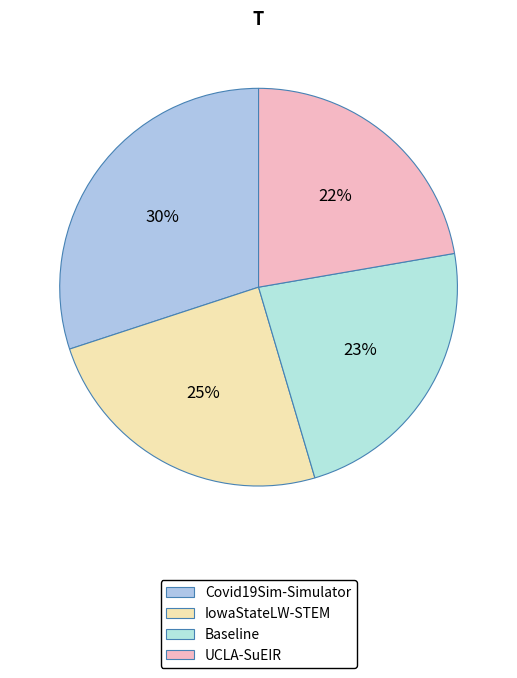

To the nearest percent, what percentage of the pie is Covid19Sim-Simulator?

30%